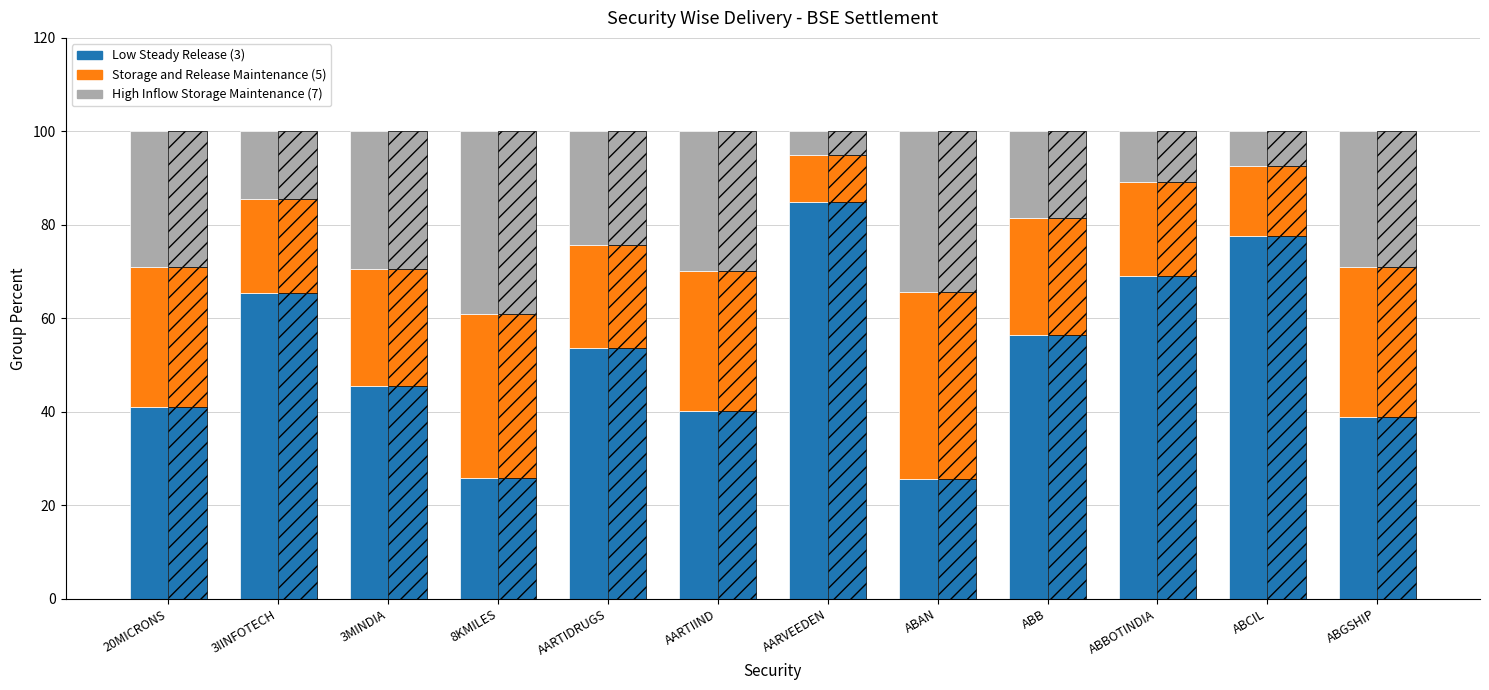

Count the number of data series in this chart.

3